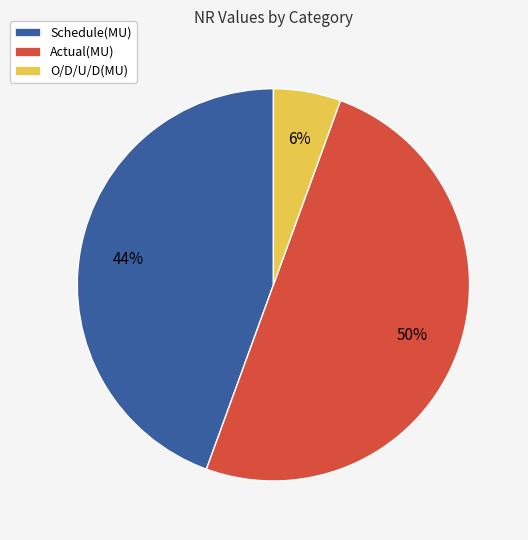

To the nearest percent, what is the combined percentage of O/D/U/D(MU) and Schedule(MU)?

50%